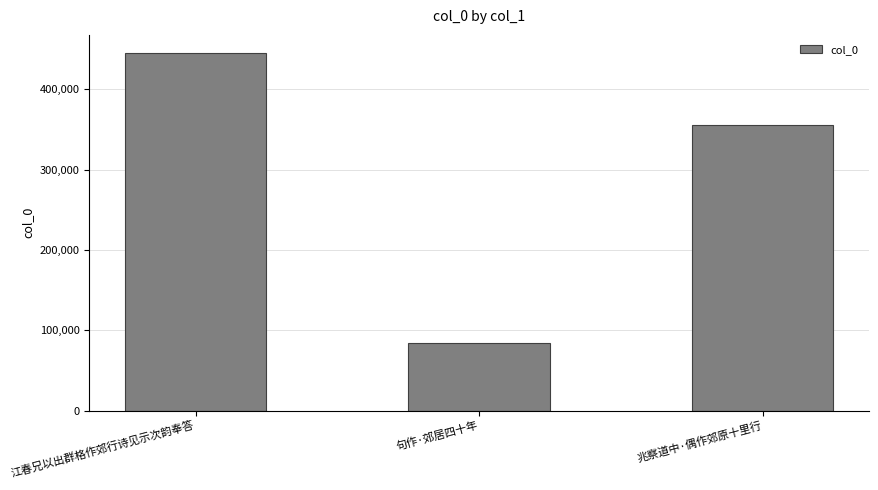

What is the approximate value at 句作·郊居四十年, to the nearest 100?

84500